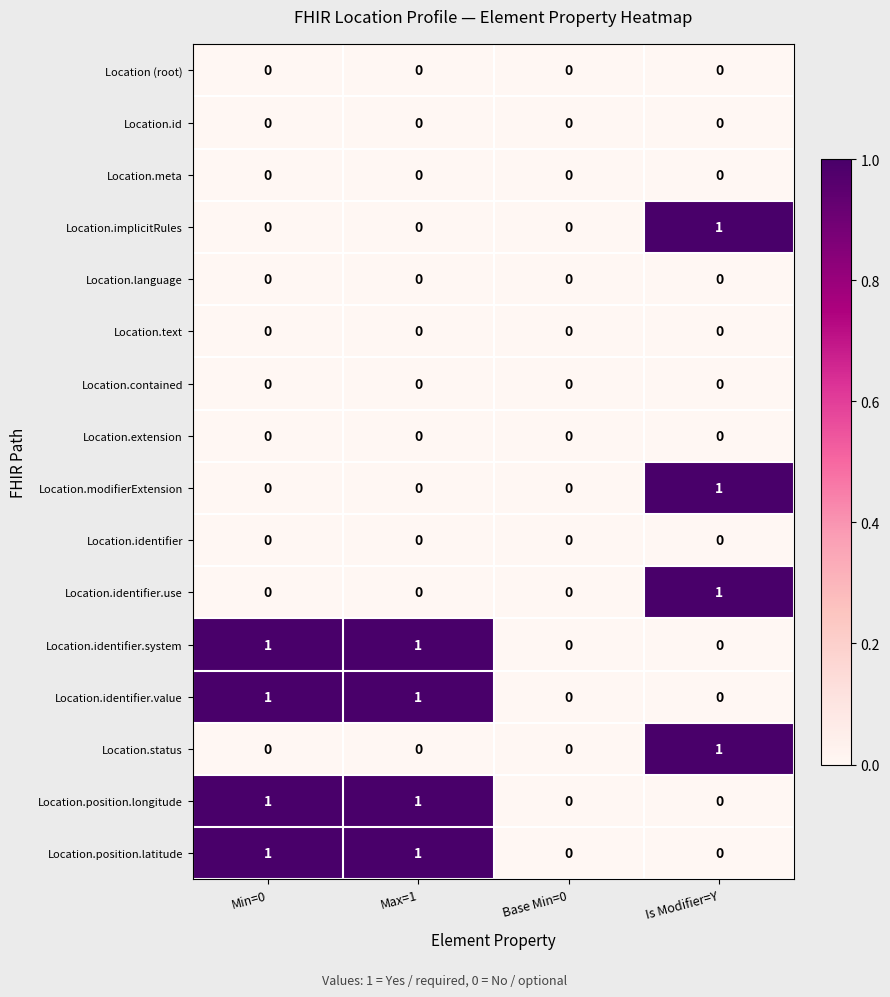

What is the greatest value displayed?

1